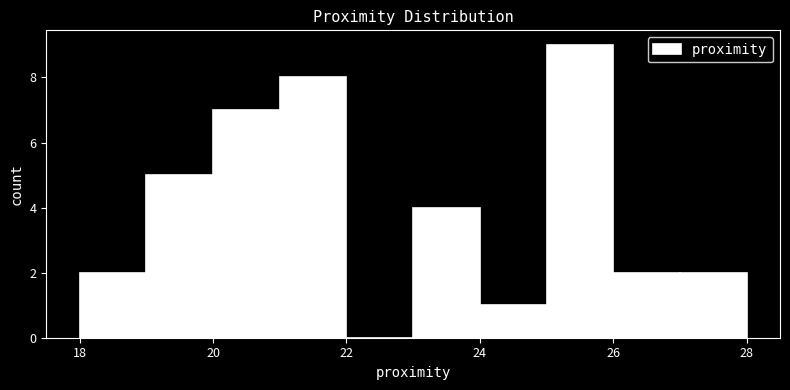

Over which range of the x-axis is the bar tallest?

25 to 26